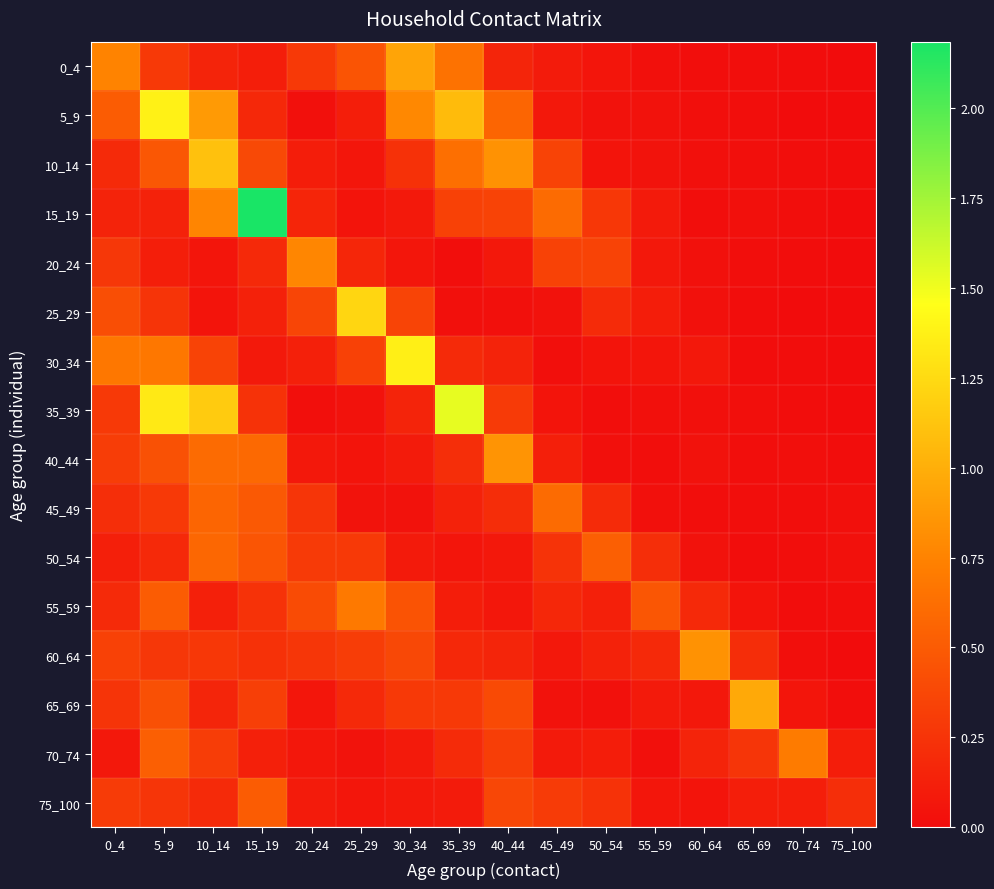

Reading left to right, list all the values displayed in this chart.

0_4: 0_4=0.8	5_9=0.3	10_14=0.2	15_19=0.1	20_24=0.3	25_29=0.5	30_34=0.9	35_39=0.6	40_44=0.2	45_49=0.1	50_54=0.1	55_59=0.0	60_64=0.0	65_69=0.0	70_74=0.0	75_100=0.0
5_9: 0_4=0.5	5_9=1.4	10_14=0.9	15_19=0.2	20_24=0.0	25_29=0.1	30_34=0.8	35_39=1.1	40_44=0.6	45_49=0.1	50_54=0.0	55_59=0.0	60_64=0.0	65_69=0.0	70_74=0.0	75_100=0.0
10_14: 0_4=0.2	5_9=0.5	10_14=1.1	15_19=0.4	20_24=0.1	25_29=0.1	30_34=0.2	35_39=0.6	40_44=0.8	45_49=0.3	50_54=0.0	55_59=0.0	60_64=0.0	65_69=0.0	70_74=0.0	75_100=0.0
15_19: 0_4=0.1	5_9=0.1	10_14=0.8	15_19=2.2	20_24=0.2	25_29=0.1	30_34=0.1	35_39=0.3	40_44=0.4	45_49=0.6	50_54=0.3	55_59=0.1	60_64=0.0	65_69=0.0	70_74=0.0	75_100=0.0
20_24: 0_4=0.3	5_9=0.1	10_14=0.1	15_19=0.2	20_24=0.8	25_29=0.2	30_34=0.1	35_39=0.0	40_44=0.1	45_49=0.3	50_54=0.3	55_59=0.1	60_64=0.0	65_69=0.0	70_74=0.0	75_100=0.0
25_29: 0_4=0.4	5_9=0.3	10_14=0.1	15_19=0.1	20_24=0.4	25_29=1.2	30_34=0.4	35_39=0.0	40_44=0.0	45_49=0.0	50_54=0.2	55_59=0.1	60_64=0.0	65_69=0.0	70_74=0.0	75_100=0.0
30_34: 0_4=0.7	5_9=0.7	10_14=0.3	15_19=0.1	20_24=0.1	25_29=0.3	30_34=1.4	35_39=0.2	40_44=0.1	45_49=0.0	50_54=0.1	55_59=0.1	60_64=0.1	65_69=0.0	70_74=0.0	75_100=0.0
35_39: 0_4=0.3	5_9=1.3	10_14=1.2	15_19=0.2	20_24=0.0	25_29=0.0	30_34=0.2	35_39=1.5	40_44=0.3	45_49=0.0	50_54=0.0	55_59=0.0	60_64=0.0	65_69=0.0	70_74=0.0	75_100=0.0
40_44: 0_4=0.3	5_9=0.4	10_14=0.6	15_19=0.6	20_24=0.1	25_29=0.0	30_34=0.1	35_39=0.2	40_44=0.9	45_49=0.1	50_54=0.0	55_59=0.0	60_64=0.0	65_69=0.0	70_74=0.0	75_100=0.0
45_49: 0_4=0.2	5_9=0.3	10_14=0.6	15_19=0.5	20_24=0.3	25_29=0.0	30_34=0.0	35_39=0.1	40_44=0.2	45_49=0.6	50_54=0.2	55_59=0.0	60_64=0.0	65_69=0.0	70_74=0.0	75_100=0.0
50_54: 0_4=0.1	5_9=0.2	10_14=0.6	15_19=0.5	20_24=0.3	25_29=0.3	30_34=0.1	35_39=0.1	40_44=0.1	45_49=0.2	50_54=0.5	55_59=0.2	60_64=0.0	65_69=0.0	70_74=0.0	75_100=0.0
55_59: 0_4=0.2	5_9=0.5	10_14=0.1	15_19=0.2	20_24=0.4	25_29=0.7	30_34=0.5	35_39=0.1	40_44=0.1	45_49=0.2	50_54=0.1	55_59=0.5	60_64=0.2	65_69=0.1	70_74=0.0	75_100=0.0
60_64: 0_4=0.3	5_9=0.3	10_14=0.3	15_19=0.2	20_24=0.3	25_29=0.3	30_34=0.4	35_39=0.2	40_44=0.2	45_49=0.1	50_54=0.1	55_59=0.2	60_64=0.8	65_69=0.2	70_74=0.0	75_100=0.0
65_69: 0_4=0.3	5_9=0.4	10_14=0.2	15_19=0.3	20_24=0.1	25_29=0.2	30_34=0.3	35_39=0.3	40_44=0.4	45_49=0.0	50_54=0.0	55_59=0.1	60_64=0.1	65_69=1.0	70_74=0.1	75_100=0.0
70_74: 0_4=0.1	5_9=0.5	10_14=0.3	15_19=0.1	20_24=0.1	25_29=0.0	30_34=0.1	35_39=0.2	40_44=0.3	45_49=0.1	50_54=0.1	55_59=0.0	60_64=0.2	65_69=0.3	70_74=0.7	75_100=0.1
75_100: 0_4=0.3	5_9=0.3	10_14=0.2	15_19=0.5	20_24=0.1	25_29=0.1	30_34=0.1	35_39=0.1	40_44=0.4	45_49=0.3	50_54=0.2	55_59=0.1	60_64=0.1	65_69=0.1	70_74=0.1	75_100=0.2